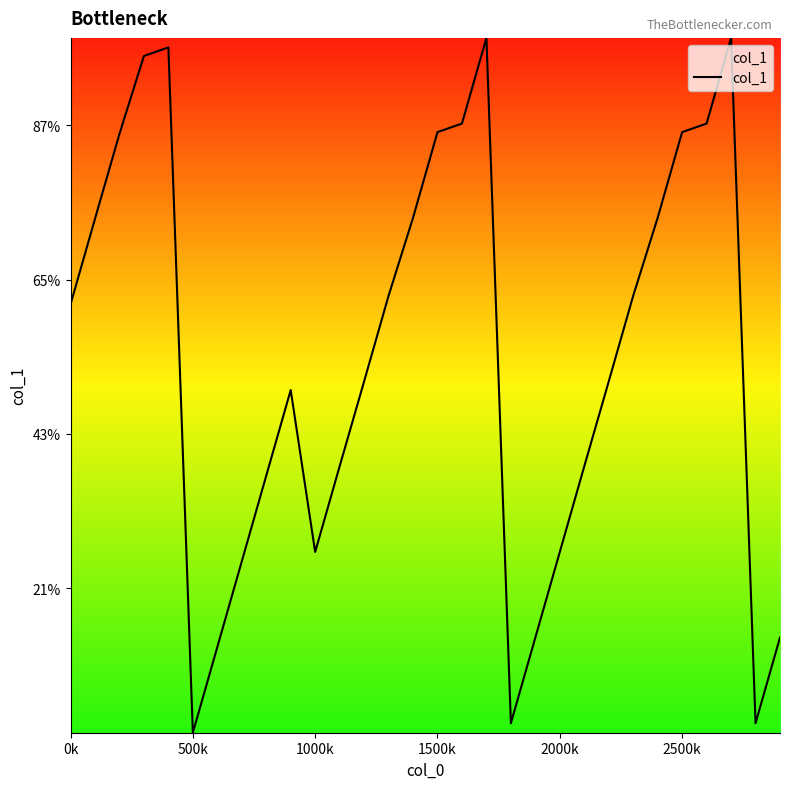

Does the chart display data point markers on the line(s)?

No